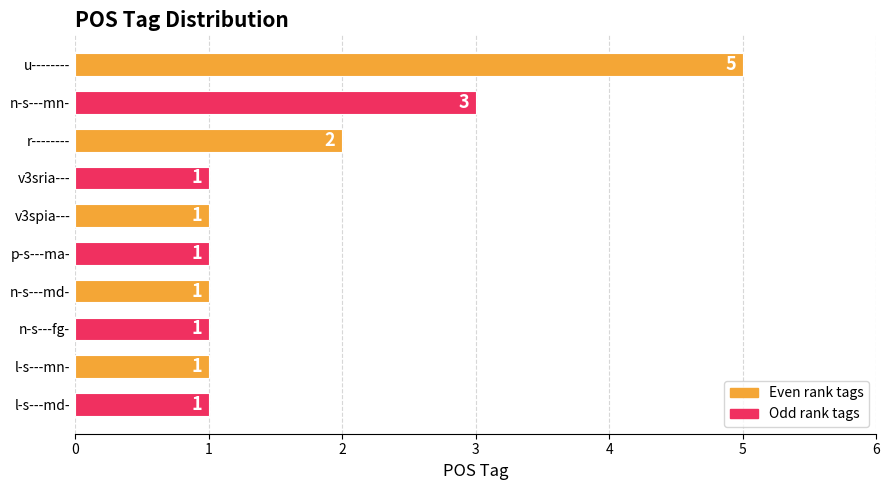

The chart shows a value of 3 at n-s---mn-. True or false?

True